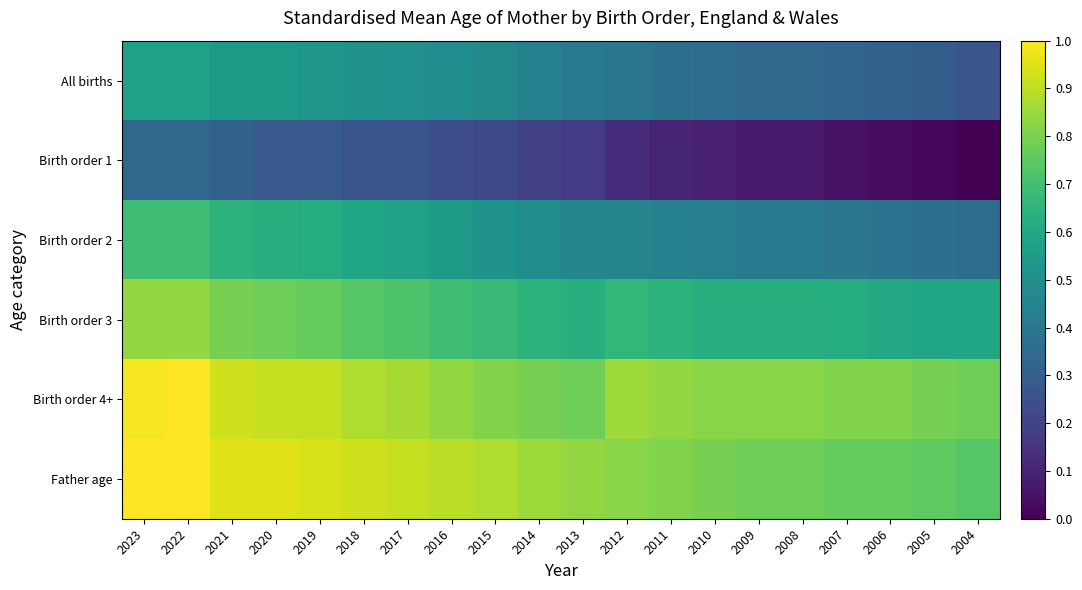

Which has a higher value, 2014 or 2015?

2015